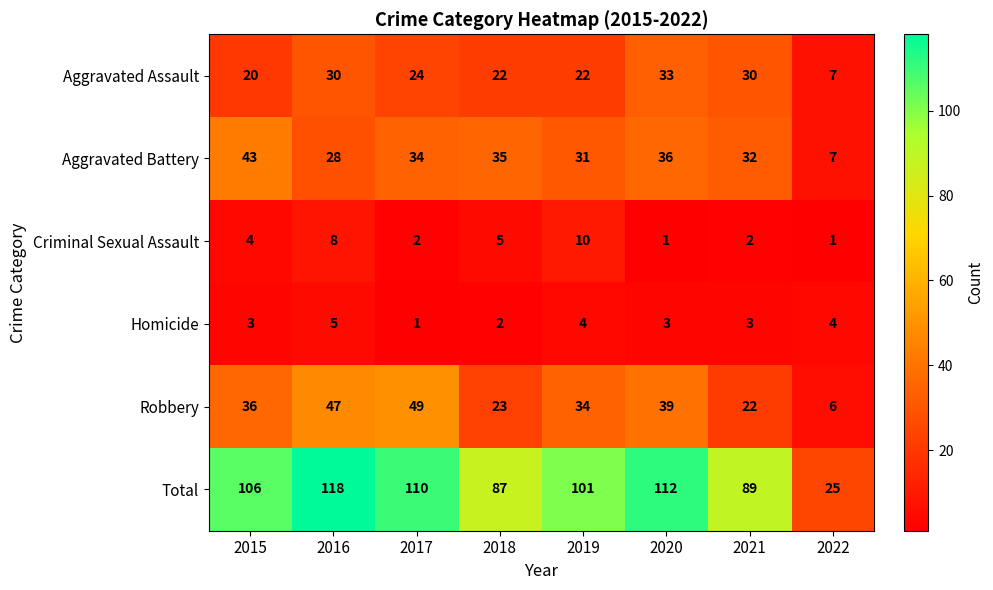

Is it true that Homicide equals 1 at 2020?

False